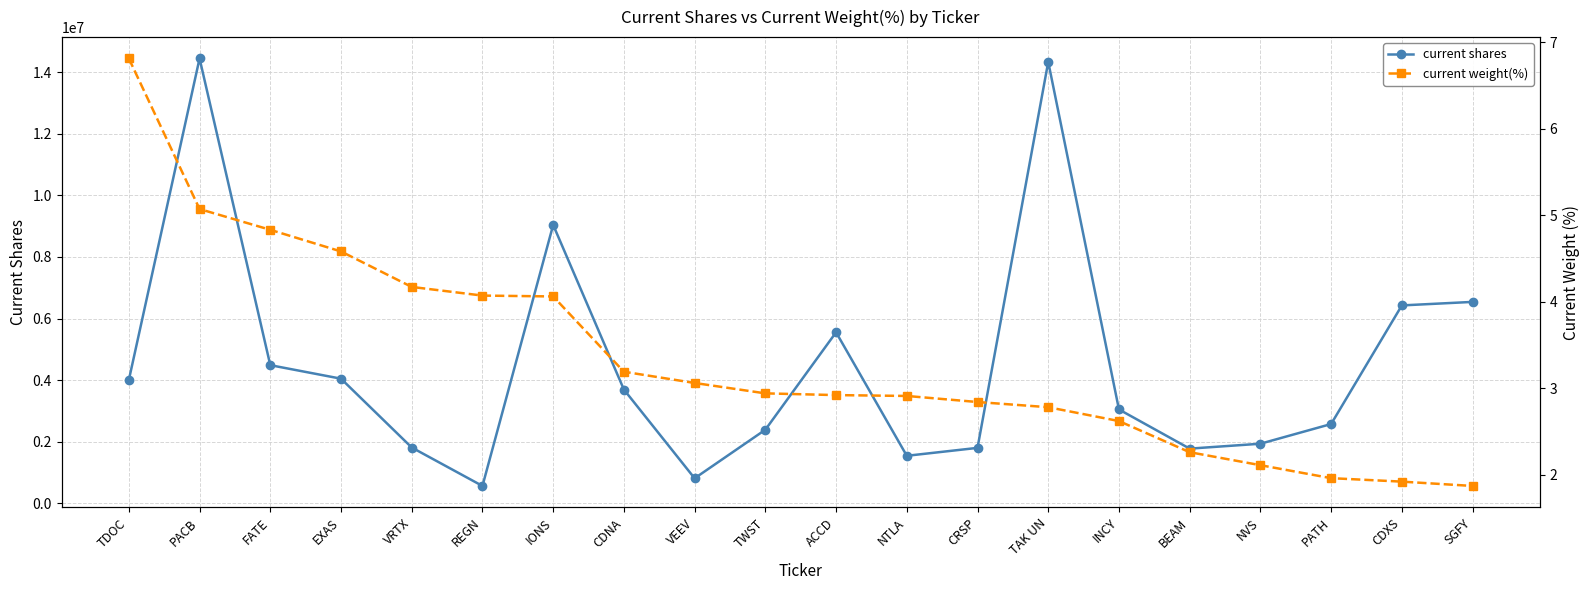

True or false: current shares has a value of 2577735.0 at PATH.

True